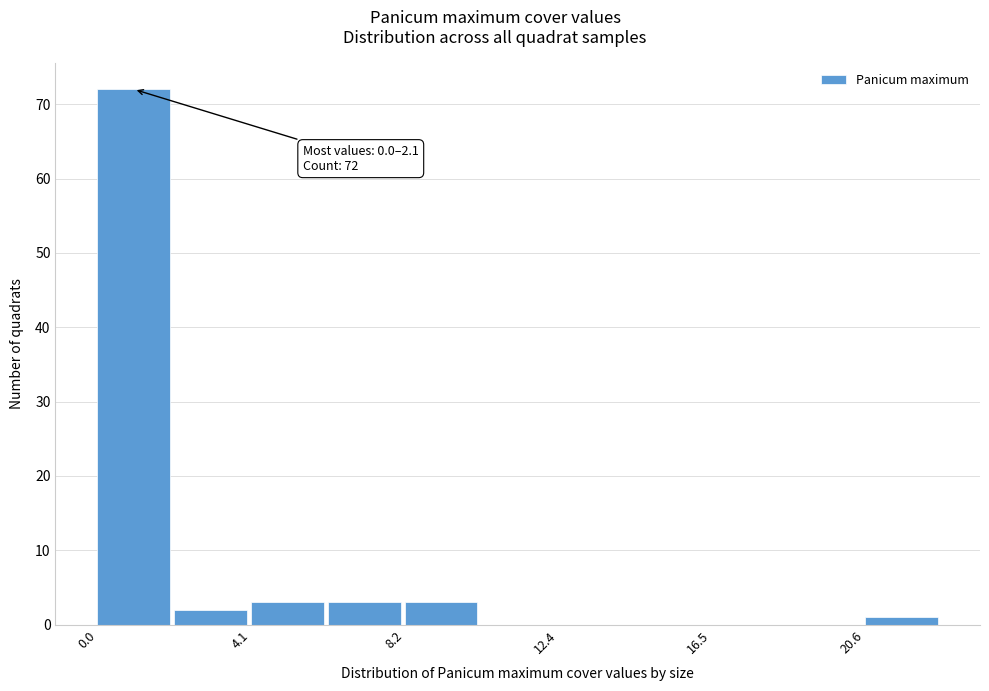

Over which range of the x-axis is the bar tallest?

0.0 to 2.0